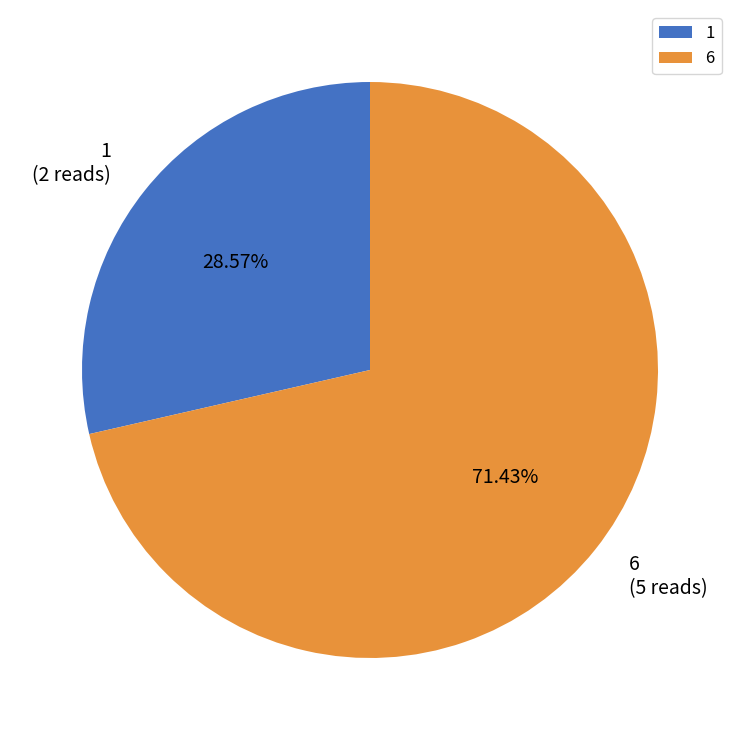

How many segments does this pie chart have?

2